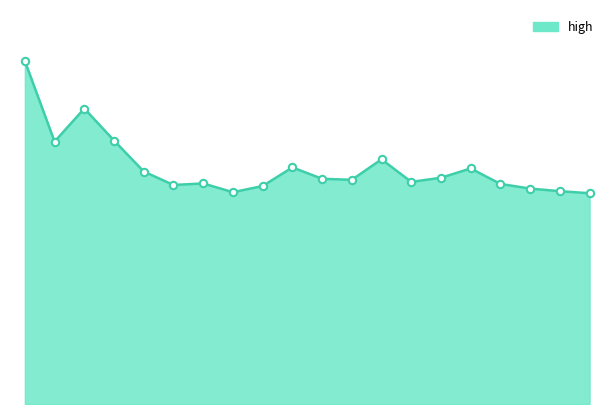

Does the chart have visible grid lines?

No